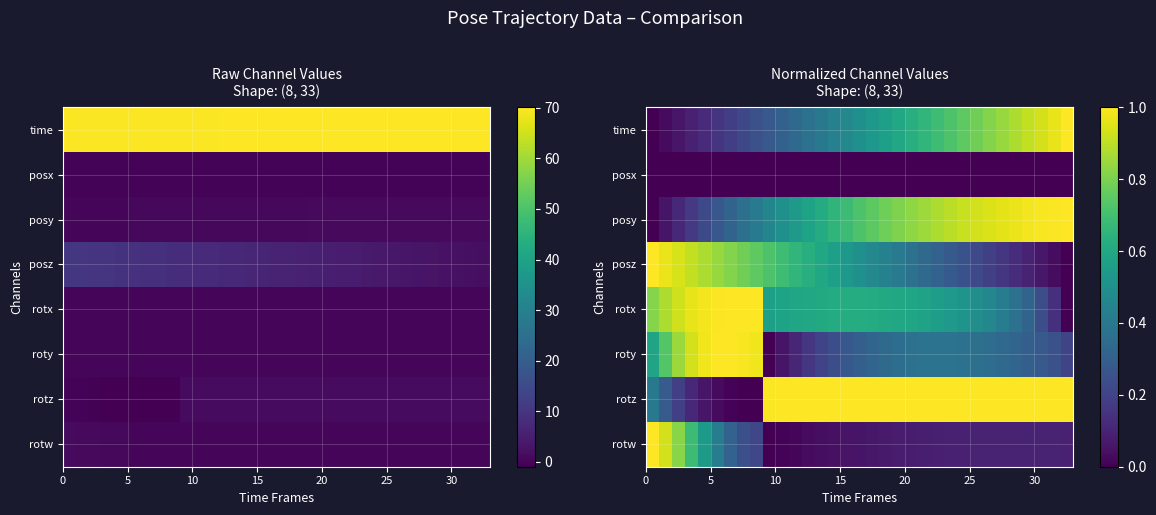

What is the difference between the second highest and second lowest values in the time series?

0.9